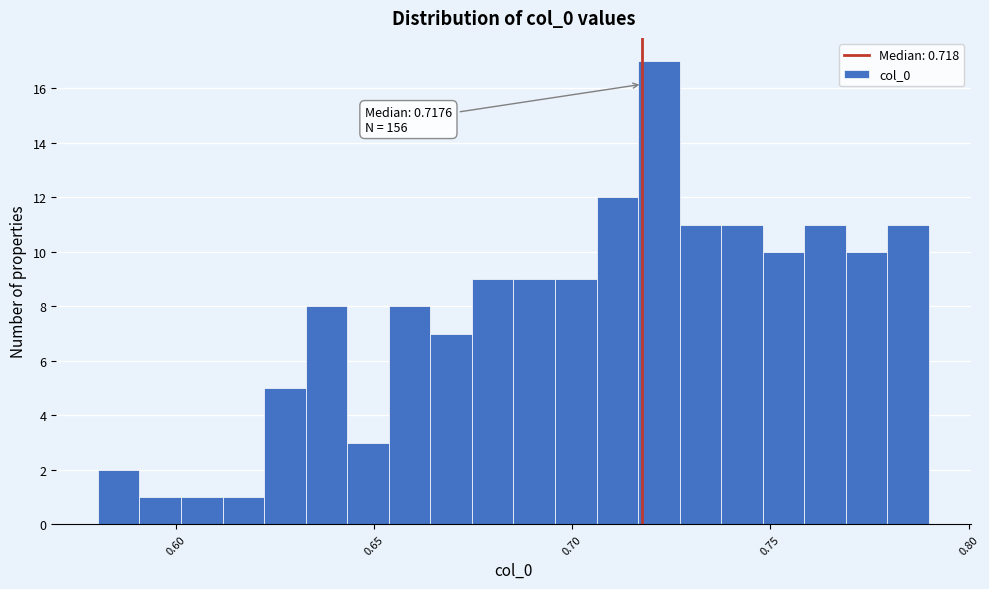

Around what value on the x-axis is the tallest bar? Give the approximate position of its centre, as read against the axis.

0.720